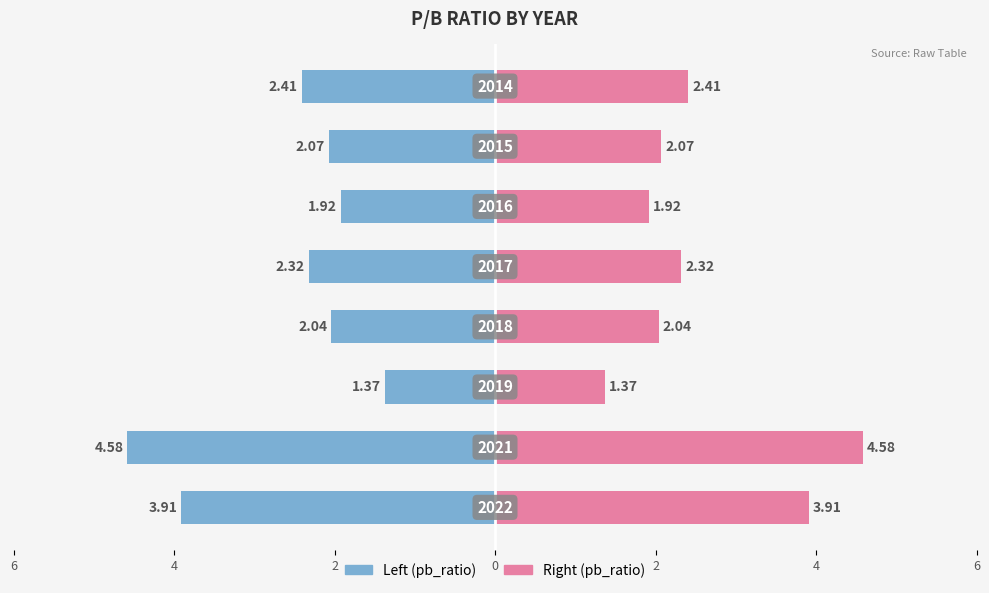

Reading left to right, extract all data points from this chart.

Left (pb_ratio): -3.9	-4.6	-1.4	-2.0	-2.3	-1.9	-2.1	-2.4
Right (pb_ratio): 3.9	4.6	1.4	2.0	2.3	1.9	2.1	2.4